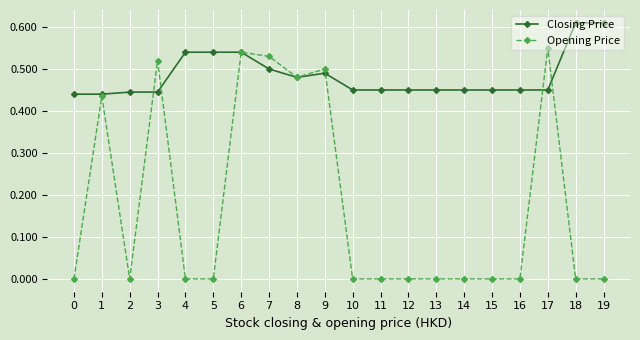

Which series changed the most between 8 and 13?

Opening Price